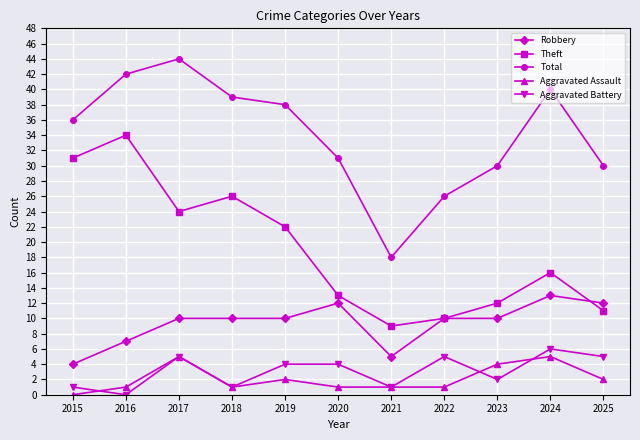

How many series are shown in this chart?

5